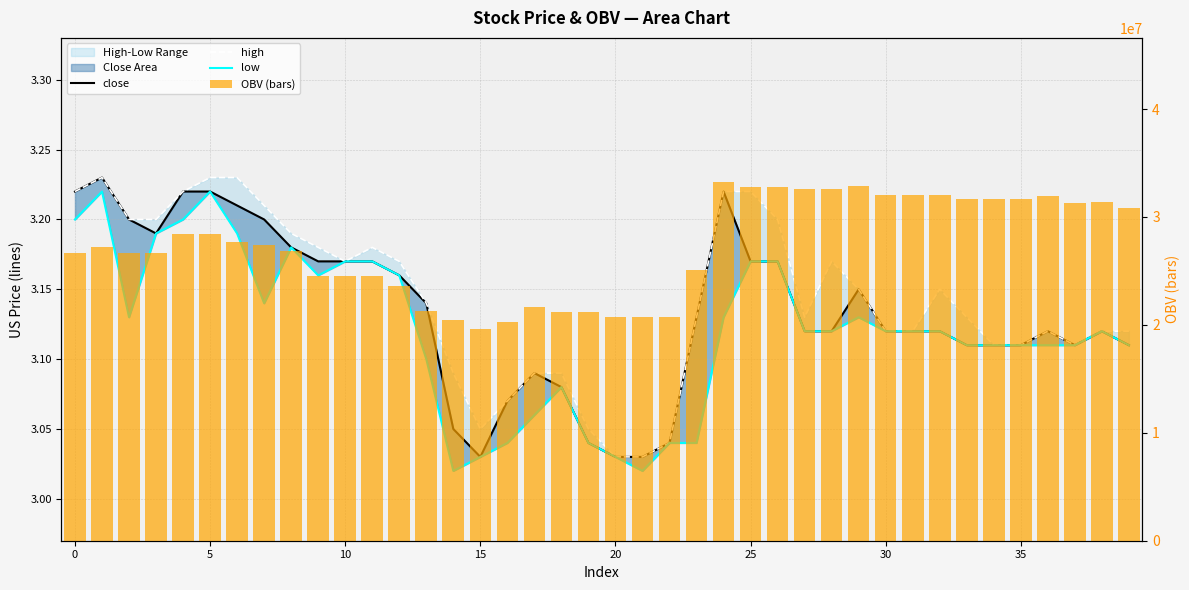

How many low values are between 3 and 4?

40